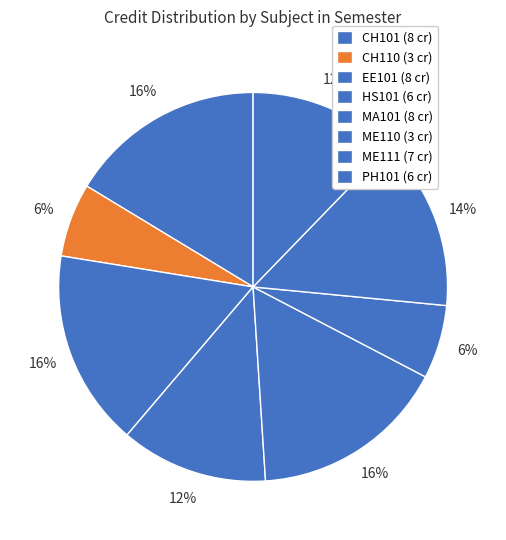

How many slices are in this pie chart?

8